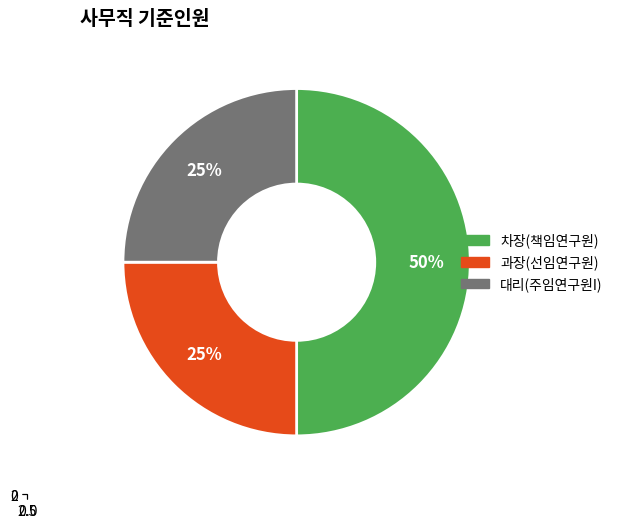

Is the sum of 차장(책임연구원) and 과장(선임연구원) greater than half?

Yes